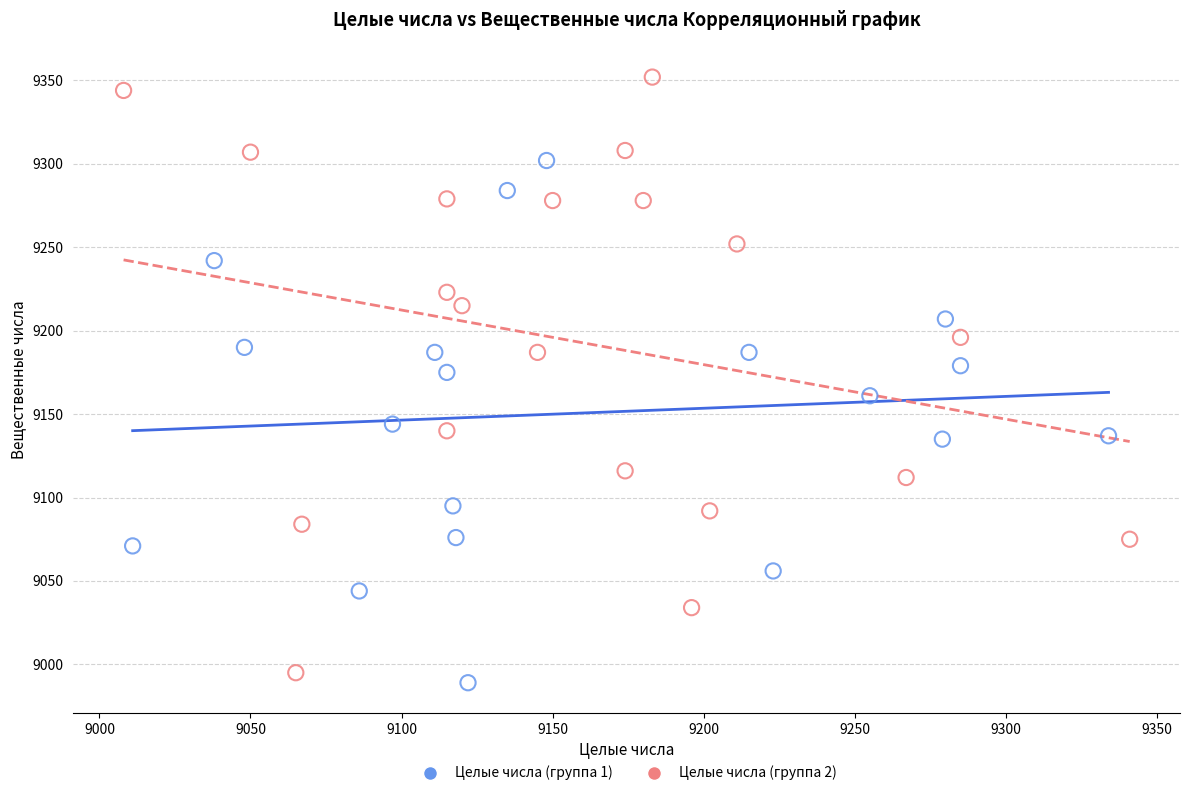

Which series has the widest spread of Y values?

Целые числа (группа 2)